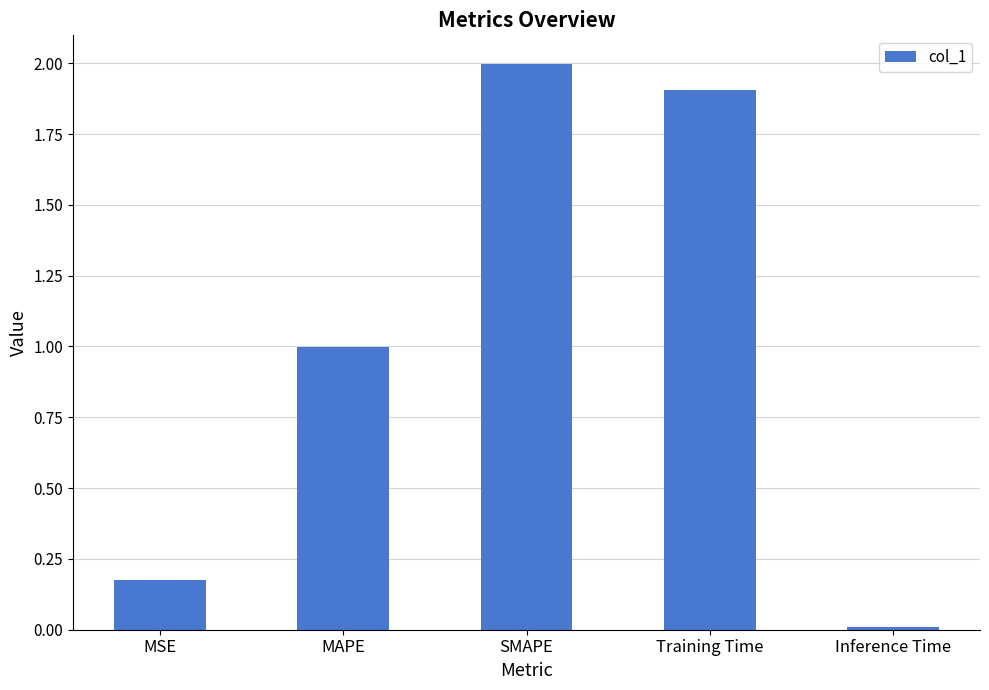

What is the change in value from MAPE to SMAPE?

+1.0